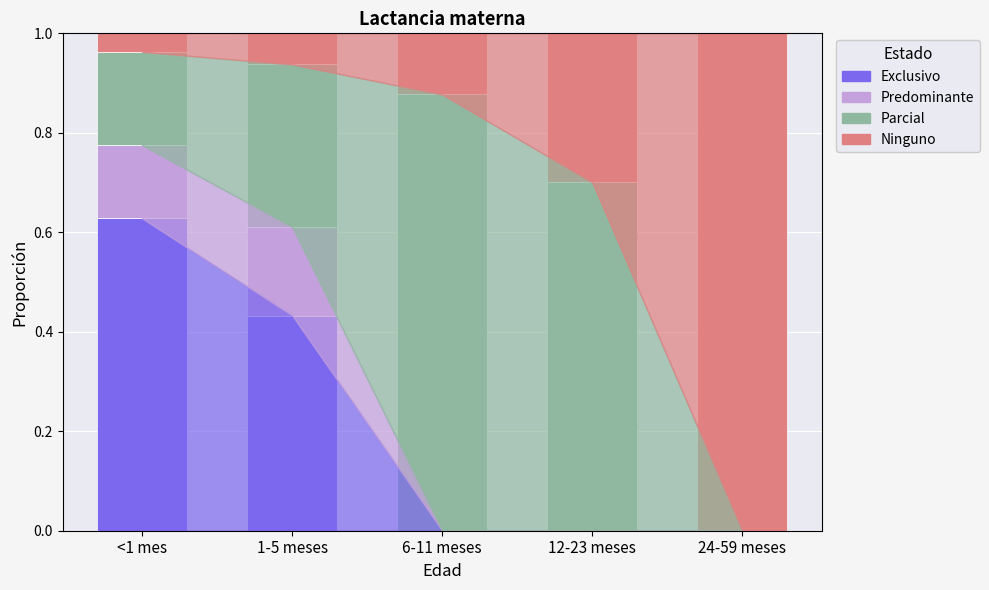

What is the total value across all series at 1-5 meses?

1.0